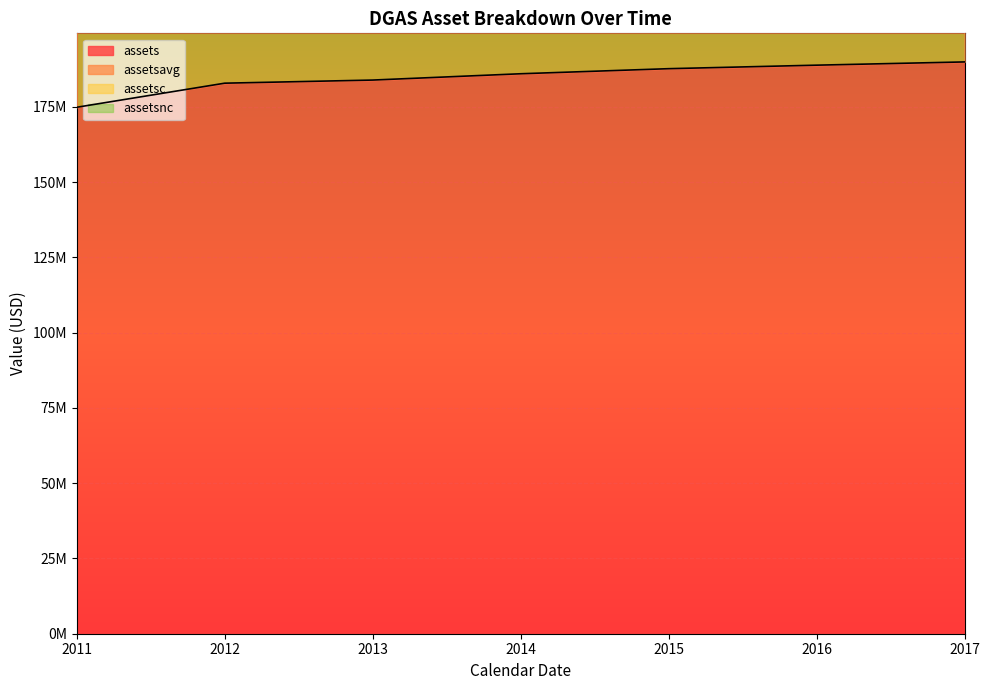

What is the value of the assets point at the 5th from the left?

187711166